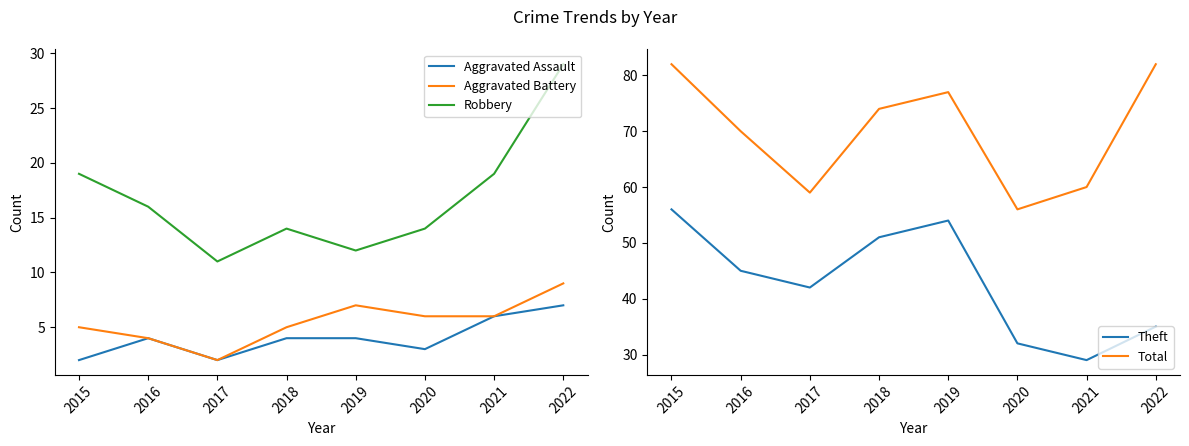

How many values in the Aggravated Battery series exceed 6?

2